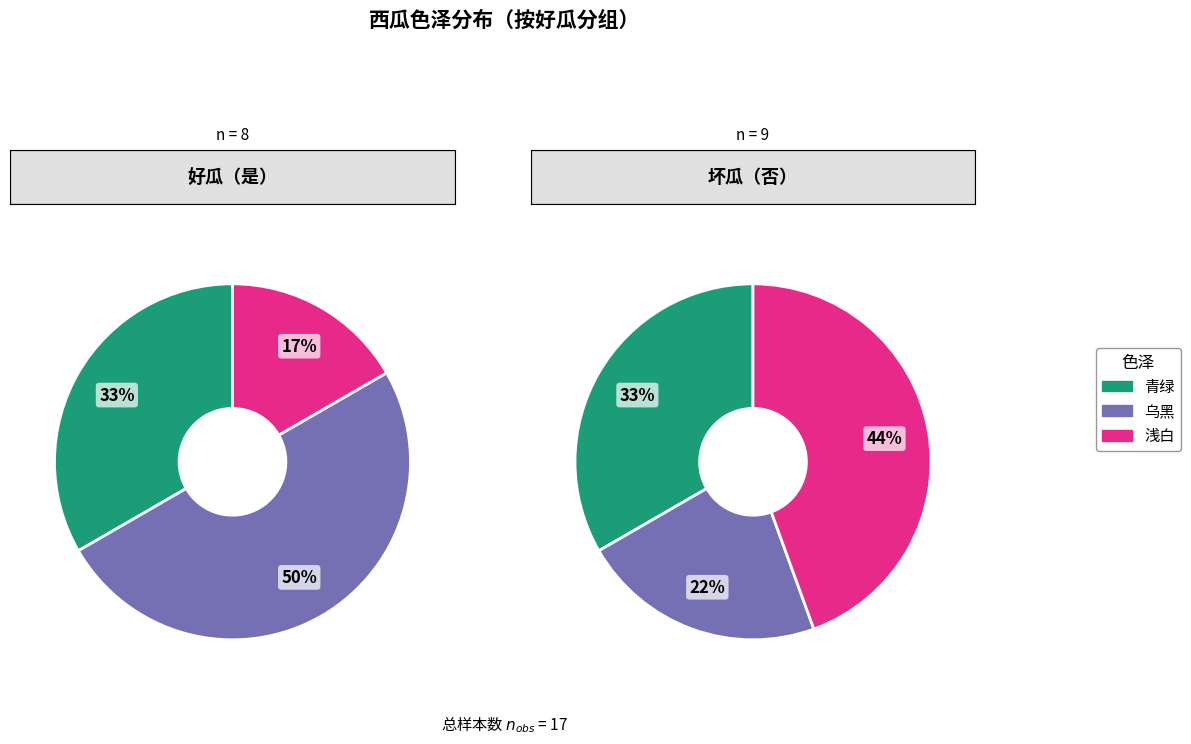

Which slice is the smallest?

浅白